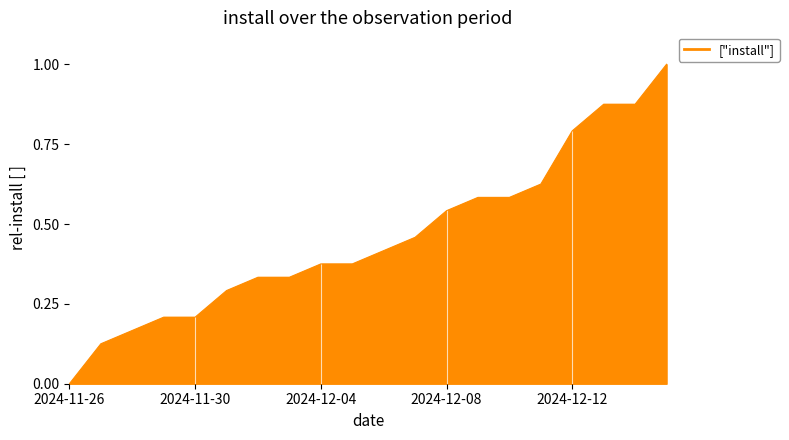

What is the difference between the maximum and minimum values?

1.0